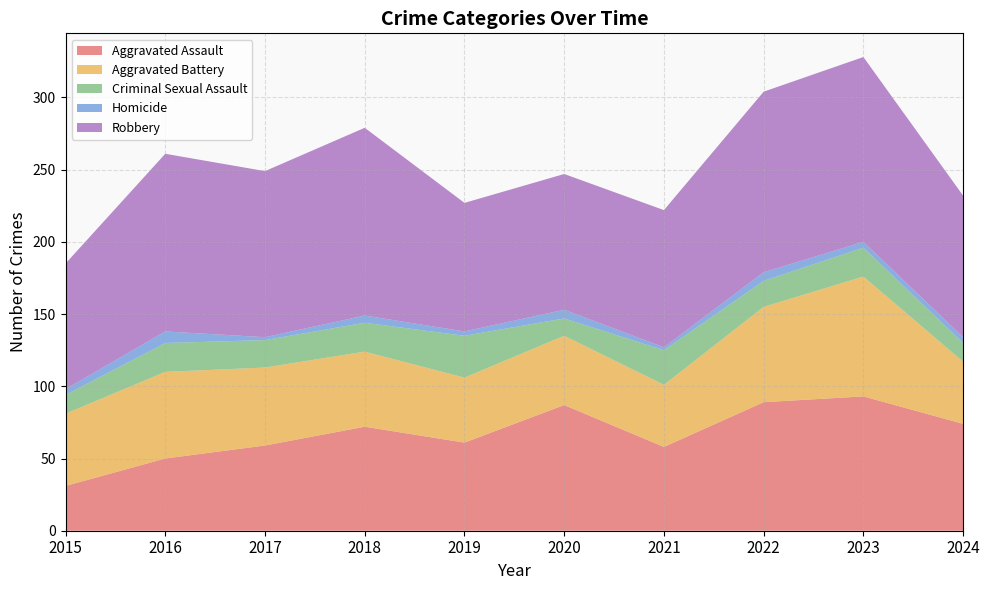

Reading right to left, transcribe all the data shown in this chart.

Aggravated Assault: 2024=74	2023=93	2022=89	2021=58	2020=87	2019=61	2018=72	2017=59	2016=50	2015=31
Aggravated Battery: 2024=43	2023=83	2022=66	2021=43	2020=48	2019=45	2018=52	2017=54	2016=60	2015=50
Criminal Sexual Assault: 2024=13	2023=20	2022=18	2021=24	2020=12	2019=29	2018=20	2017=19	2016=20	2015=13
Homicide: 2024=4	2023=4	2022=6	2021=2	2020=6	2019=3	2018=5	2017=2	2016=8	2015=4
Robbery: 2024=98	2023=128	2022=125	2021=95	2020=94	2019=89	2018=130	2017=115	2016=123	2015=87